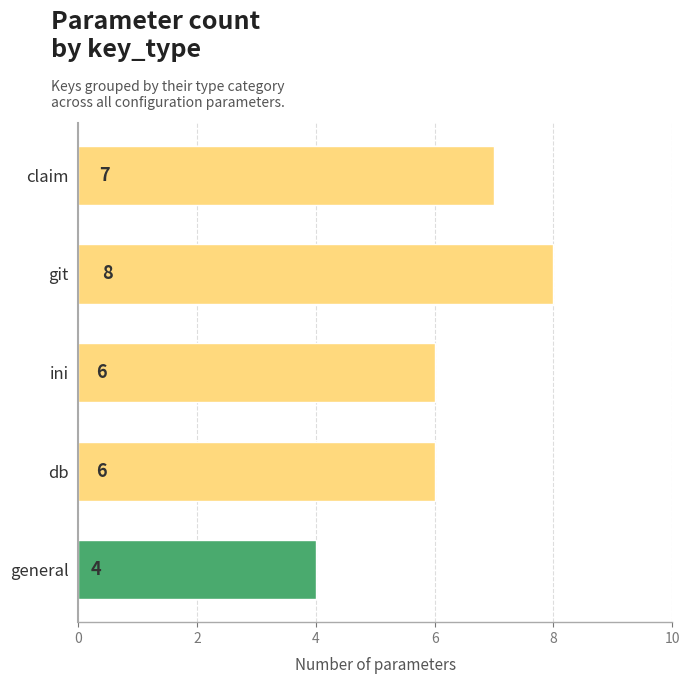

How many values are between 6 and 7?

3